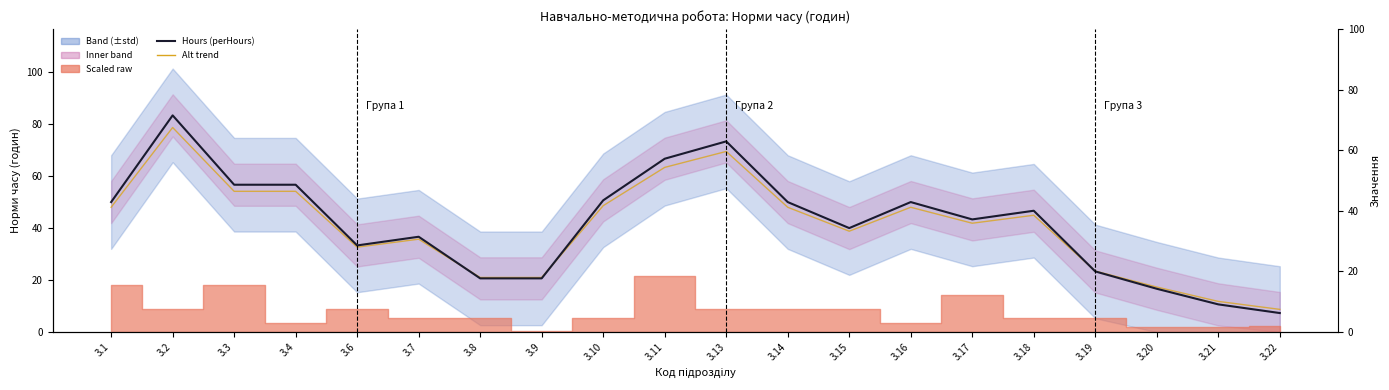

What is the difference between the Hours (perHours) values at 3.19 and 3.4?

33.3